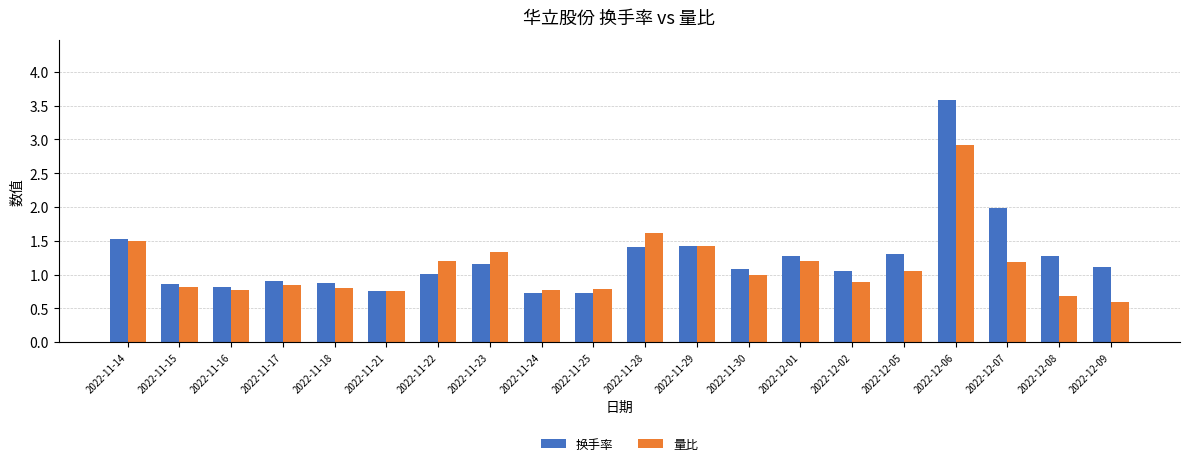

What is the smallest value displayed?

0.6